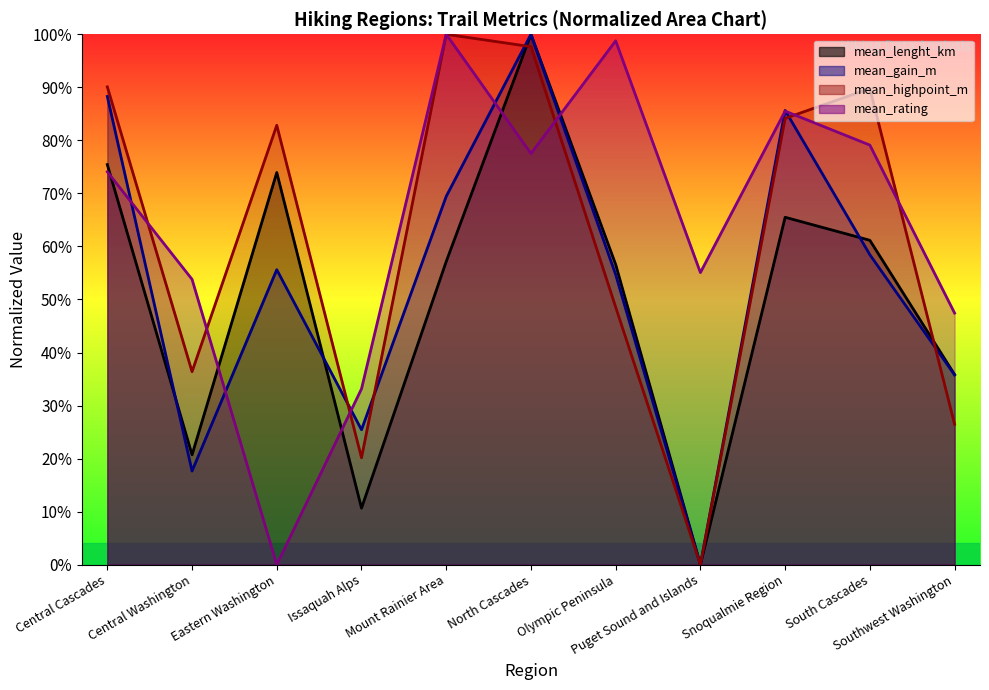

Which series has the widest spread of values?

mean_lenght_km